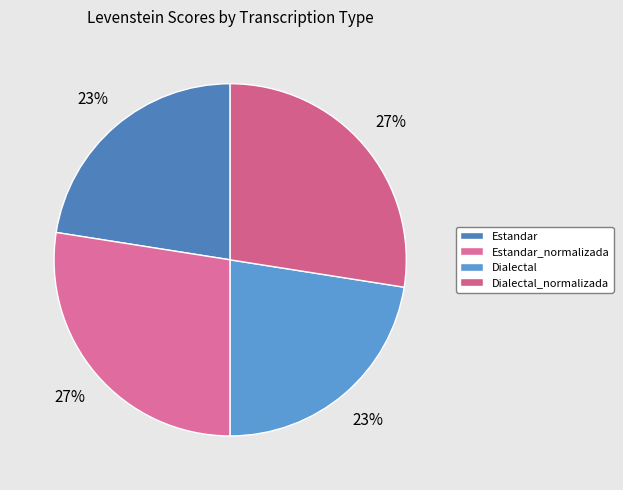

To the nearest percent, what is the average slice percentage?

25%